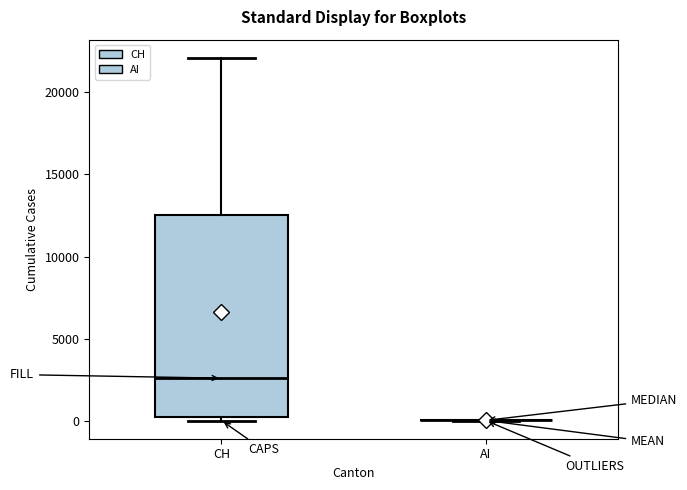

Reading left to right, transcribe this box plot: for each box, give where its median line is, the range the box spans, and where its two whiskers end, as read against the y-axis. The values are not printed on the chart, so give them approximately, as read against the axis.

CH: median 2500, box 0 to 12500, whiskers 0 (just below the box's lower edge) to 22000
AI: box collapsed to a line at 0, whiskers 0 to 0